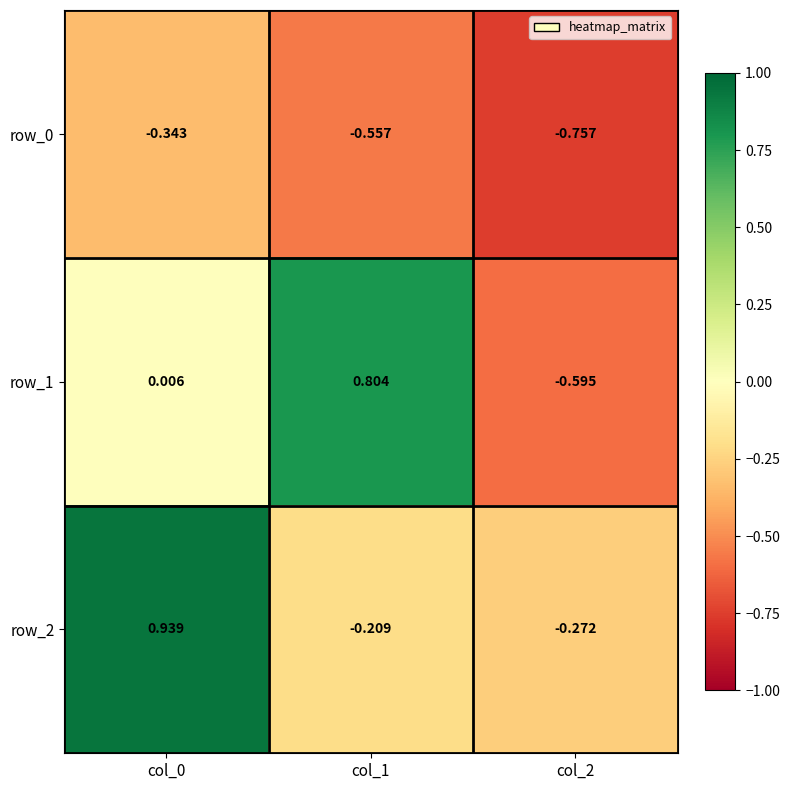

Is the value of row_1 at col_2 greater than the value of row_2 at col_0?

No